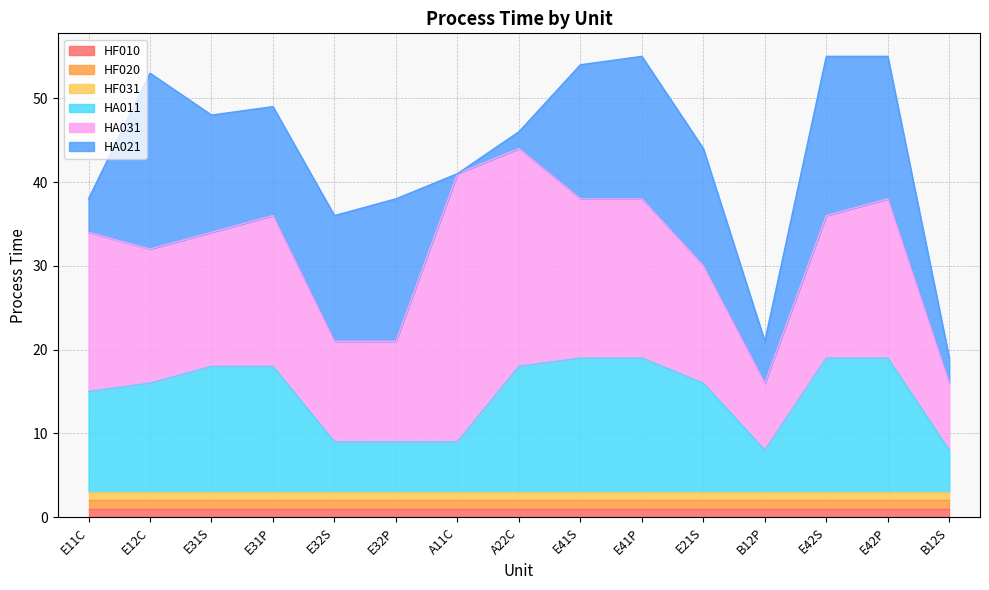

What is the greatest value displayed?

32